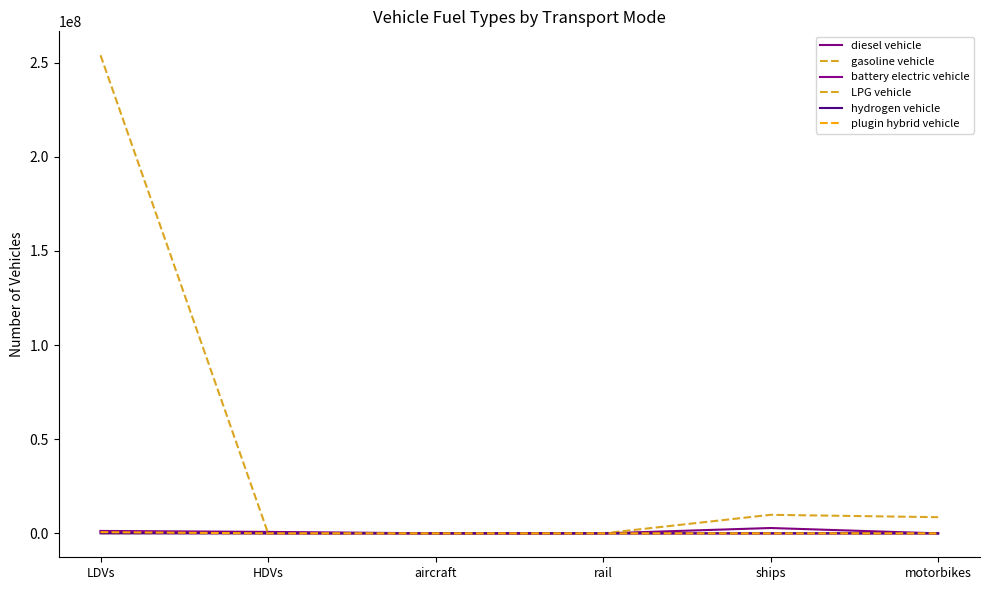

Where does the battery electric vehicle series first go above 300?

LDVs